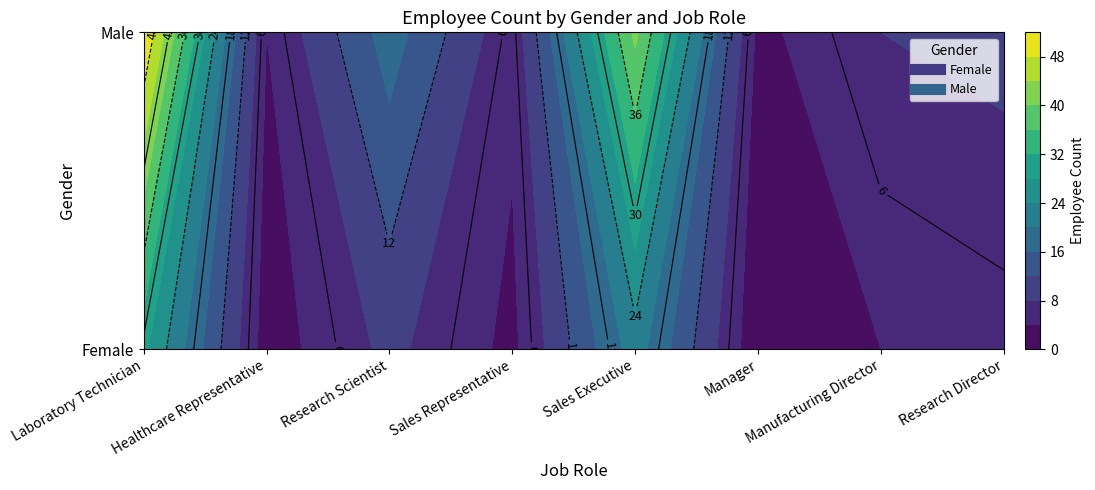

Which series changed the most between Healthcare Representative and Manager?

Female